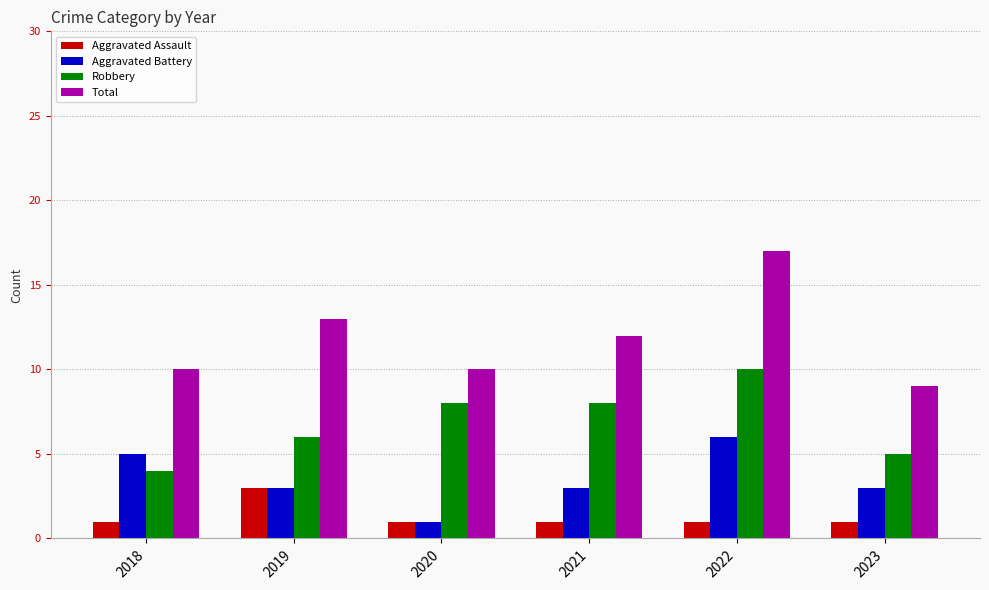

Which series has the widest spread of values?

Total